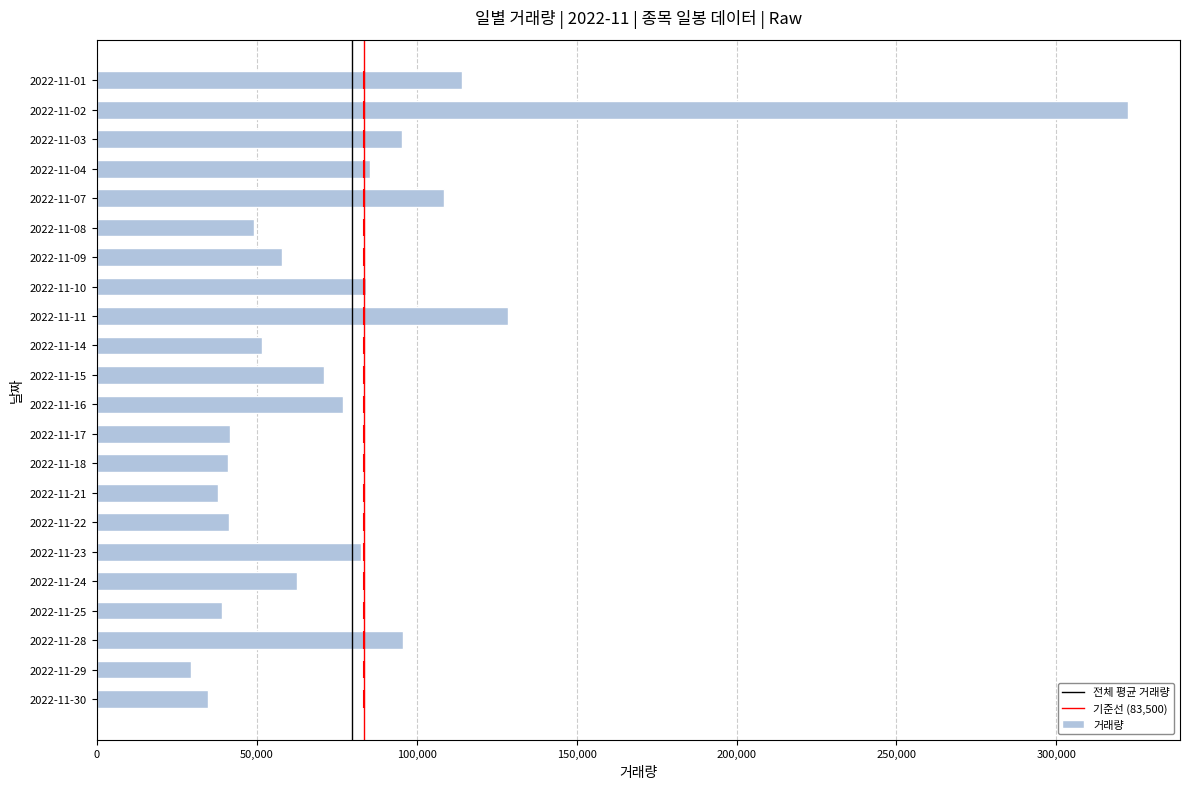

Are the bars grouped side by side (vs. stacked)?

No